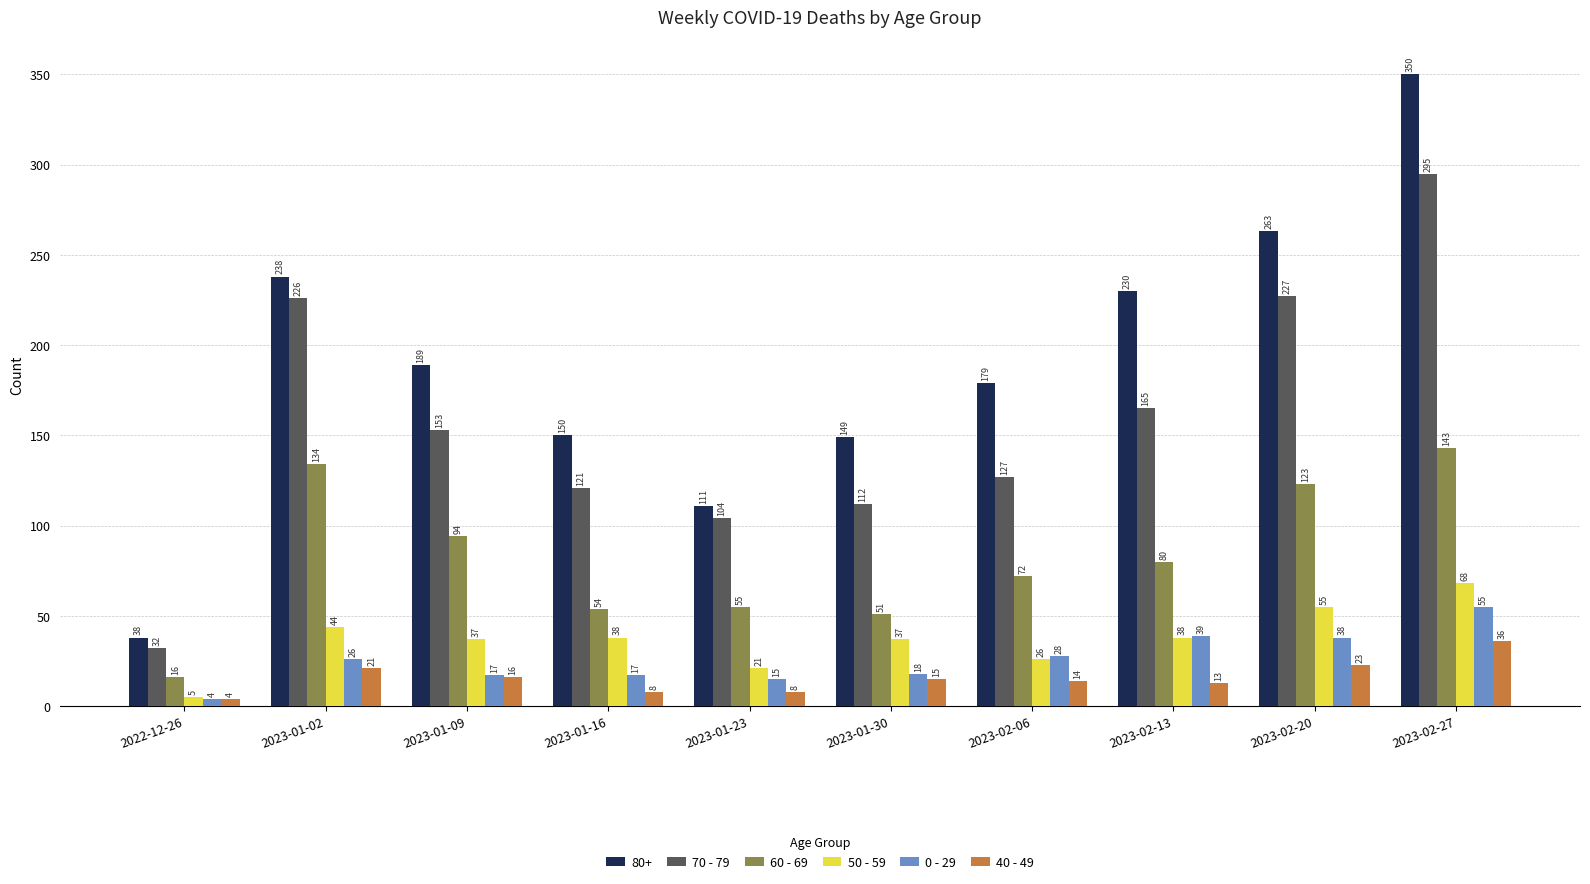

What is the sum of the 50 - 59 values at 2023-01-09 and 2023-01-02?

81